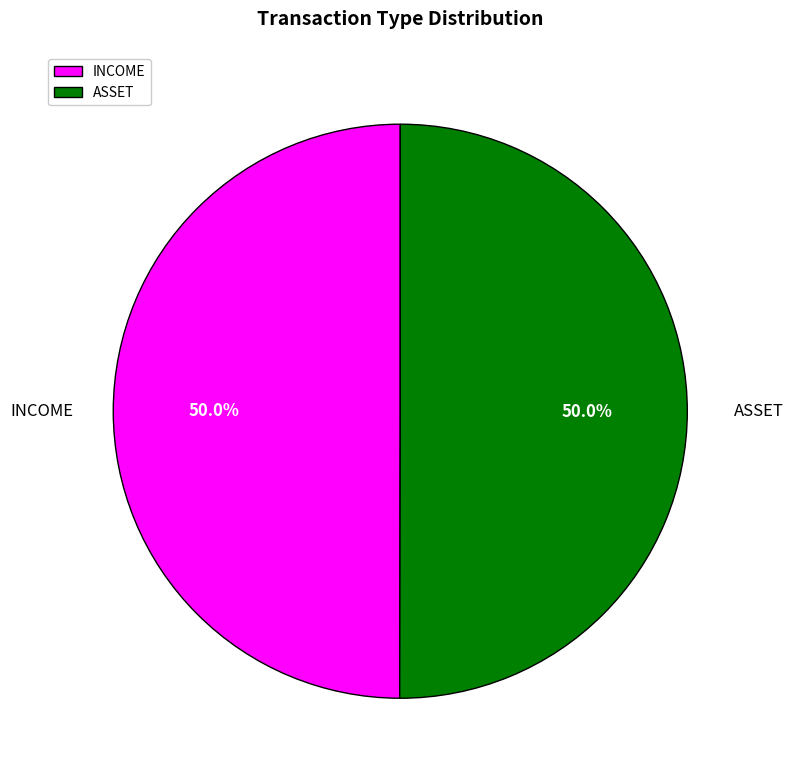

What portion of the pie excludes ASSET?

50.0%